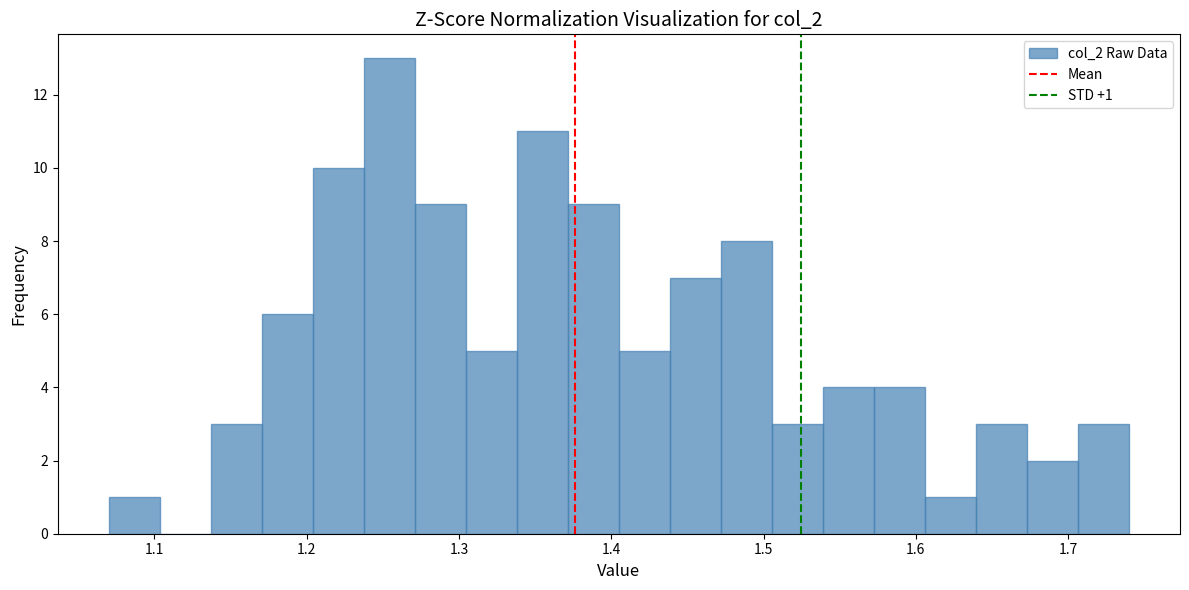

Around what value on the x-axis is the tallest bar? Give the approximate position of its centre, as read against the axis.

1.25